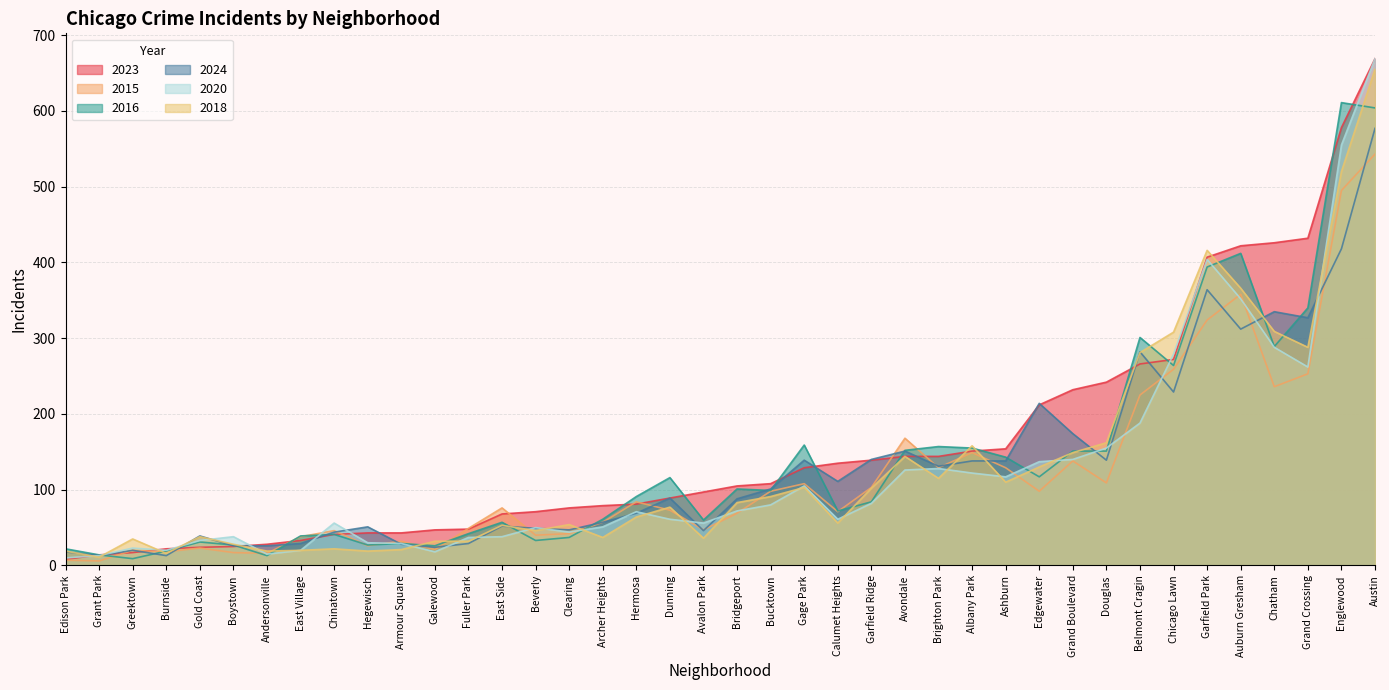

At which label does 2023 reach its peak?

Austin